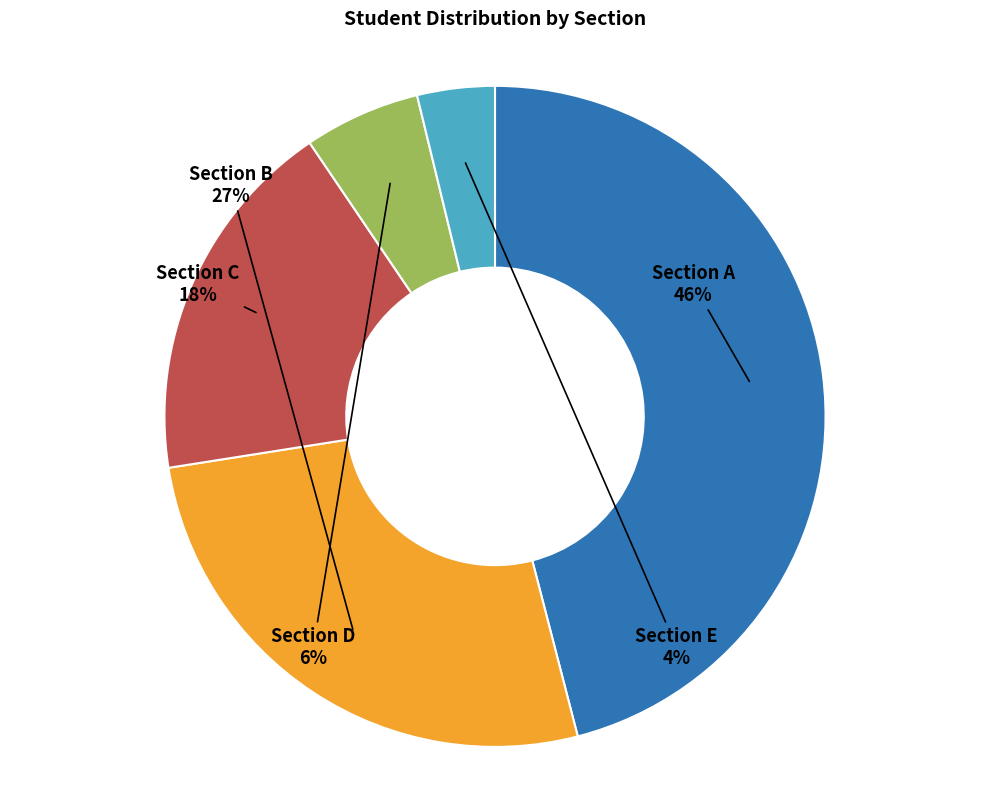

Between Section B and Section A, which is larger?

Section A